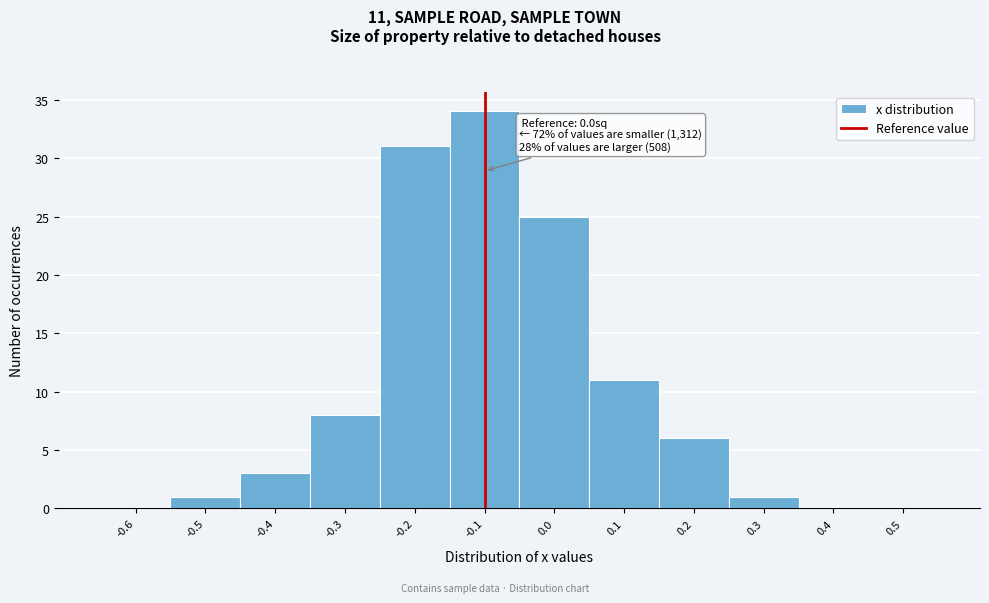

Is it true that the value at 0.1 is 5?

False